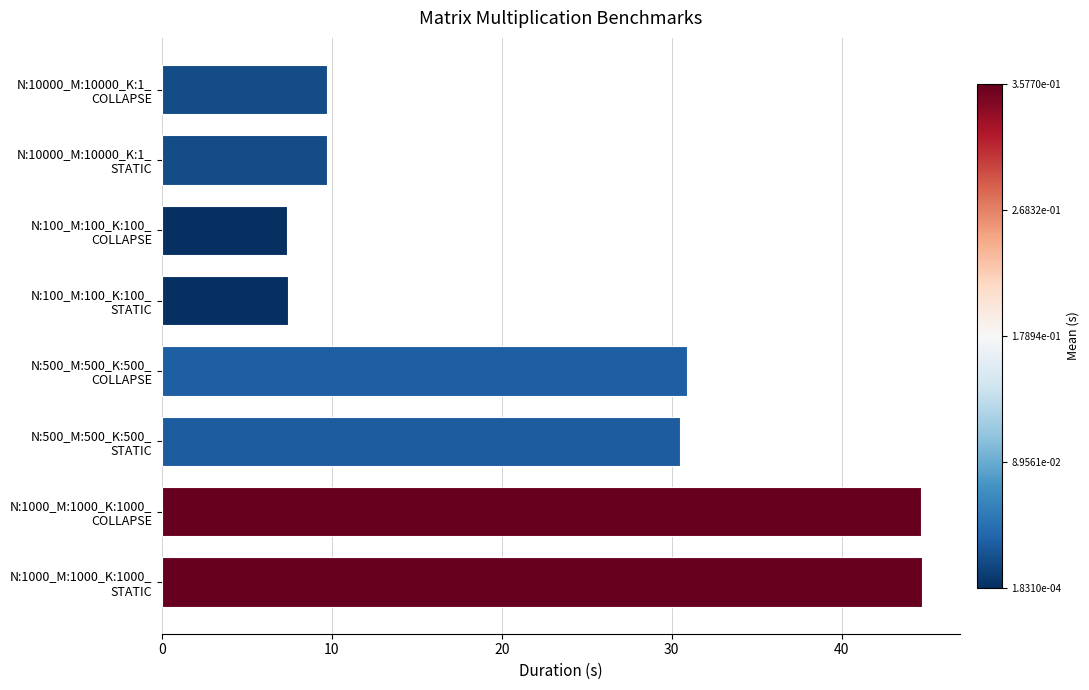

What is the smallest value displayed?

7.3